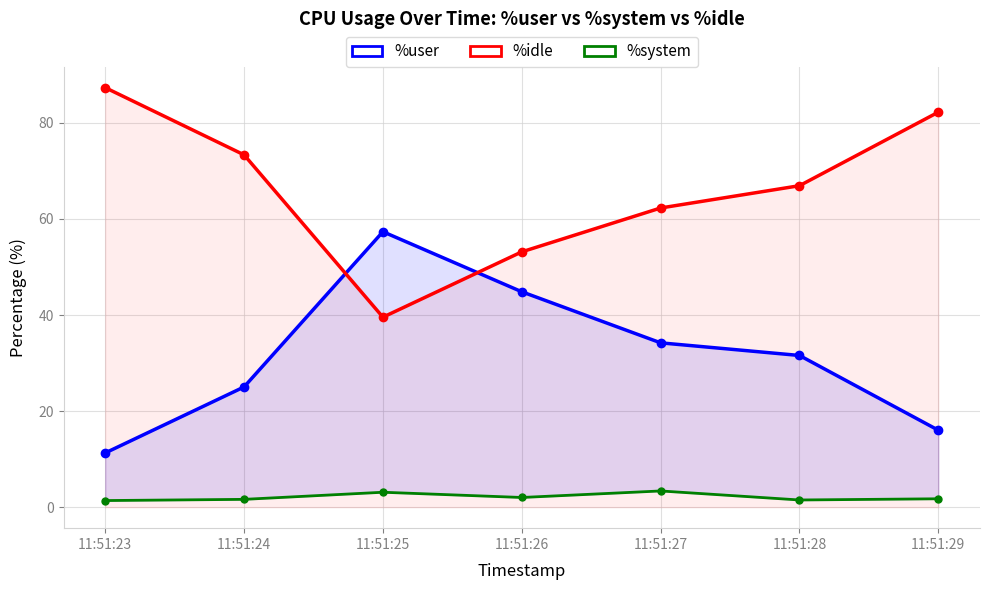

Which series has the largest range (max minus min)?

%idle